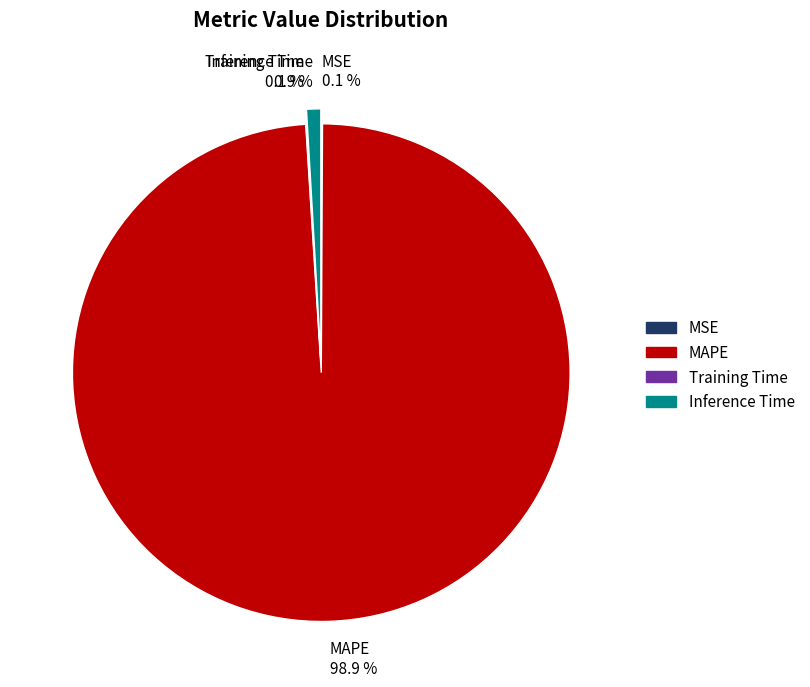

How much of the chart is everything except MAPE 98.9 %?

1.1%